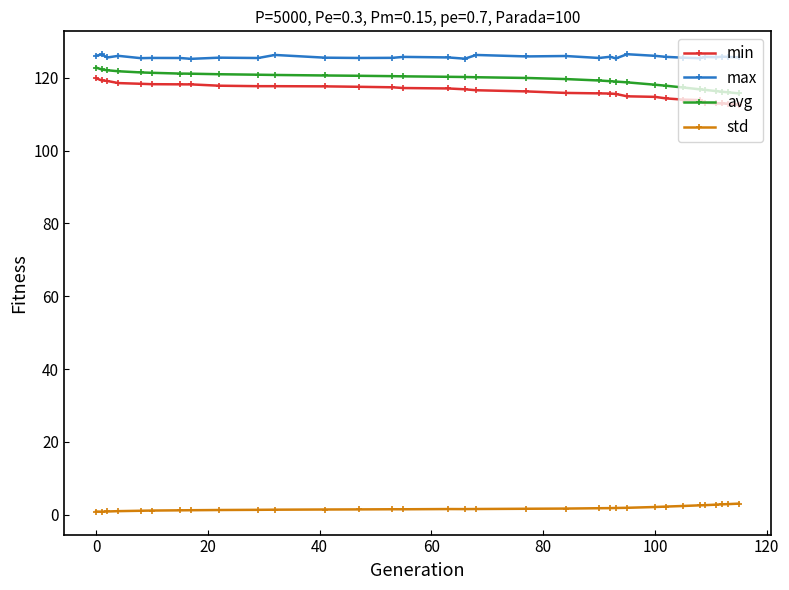

What is the average value of the std series?

1.8